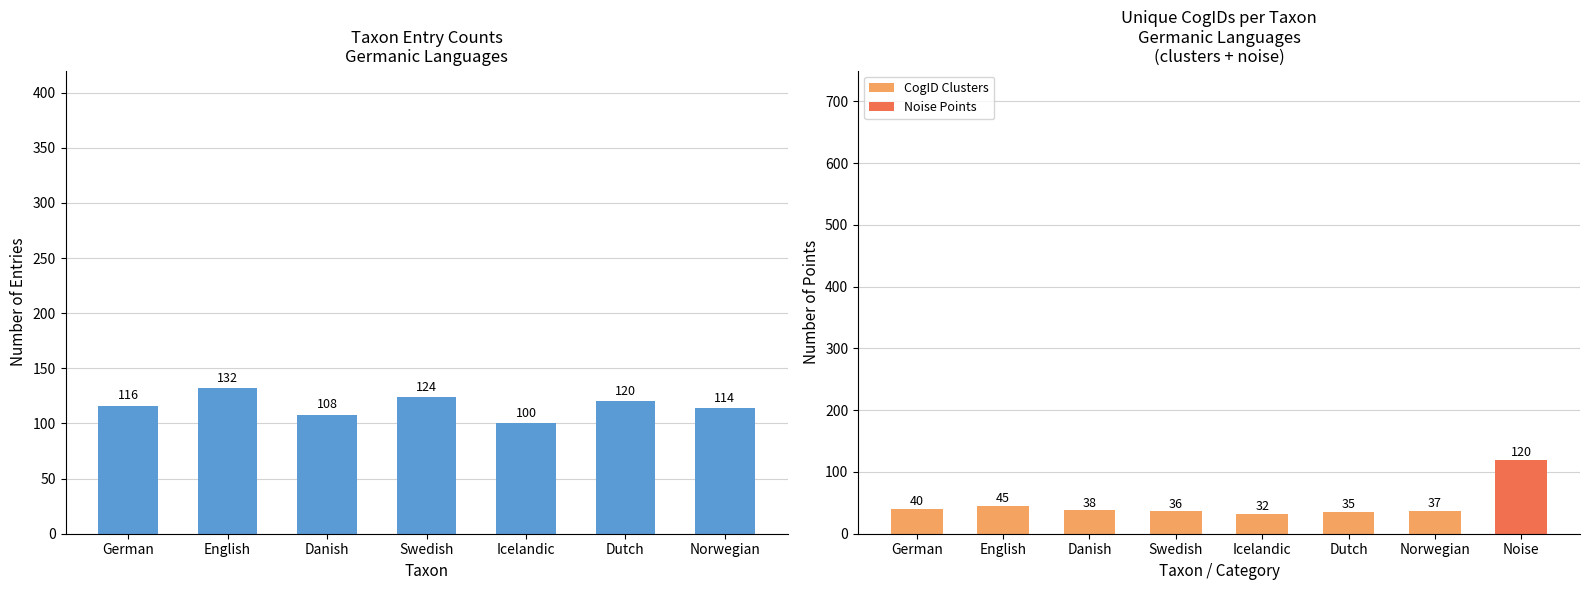

At how many categories does at least one series exceed 123?

2